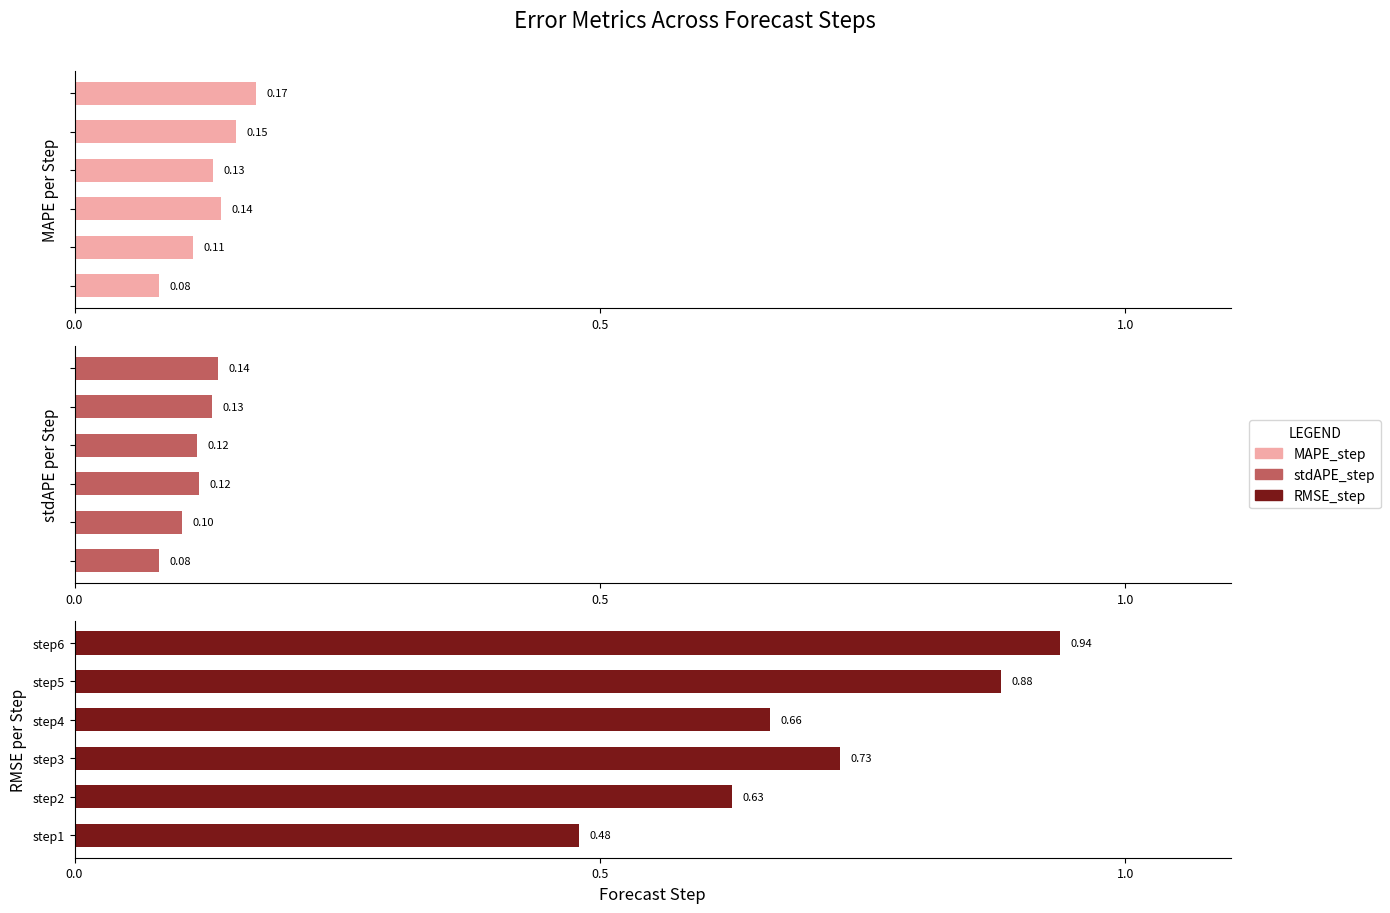

What is the sum of all RMSE_step values?

4.3